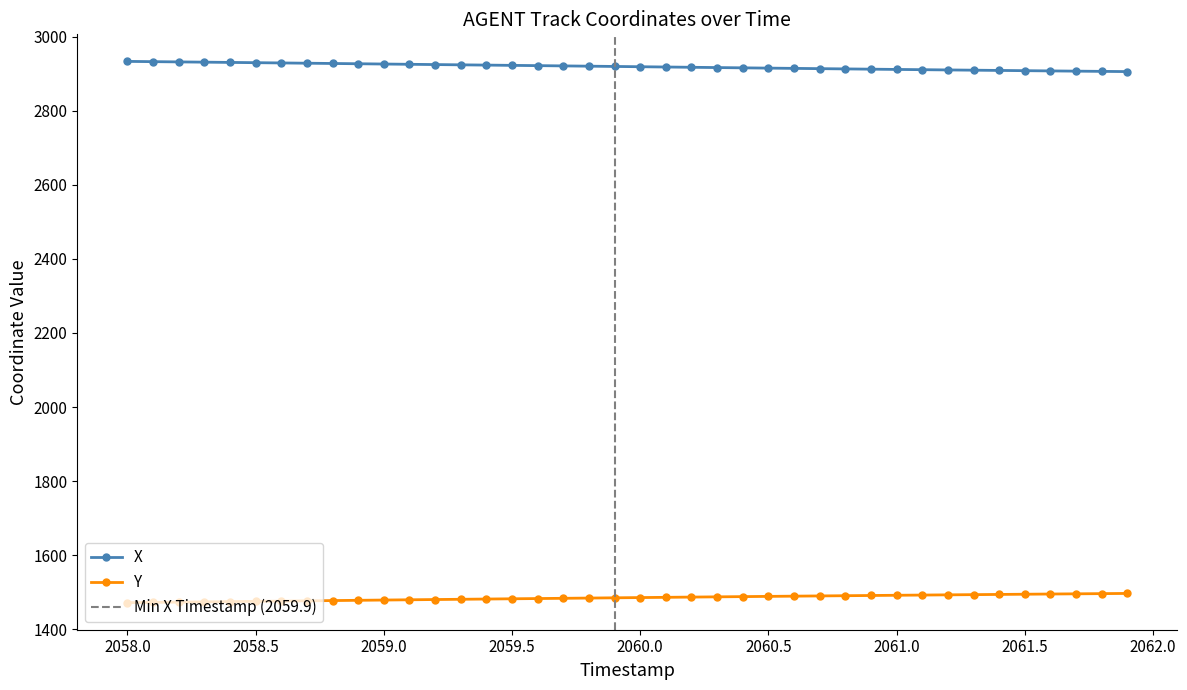

How many lines are shown in the chart?

2